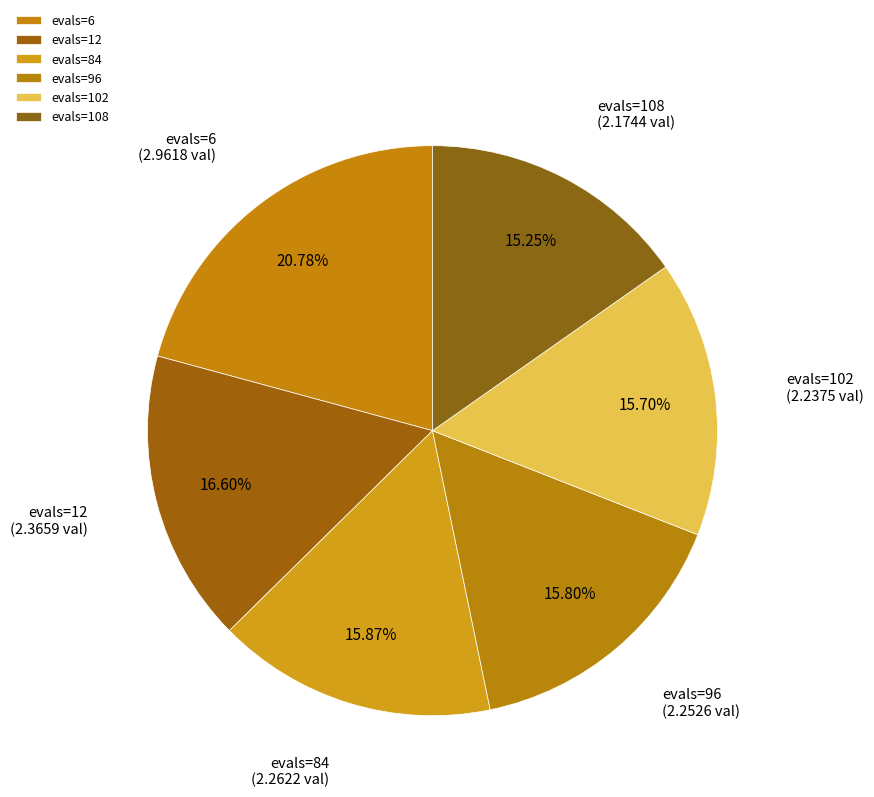

True or false: evals=84 accounts for 16% of the total.

True